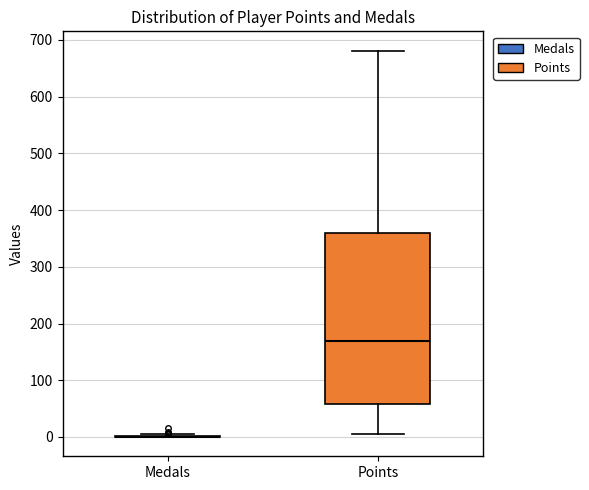

Reading left to right, read every box against the y-axis: the position of its median line, the range the box covers, and the ends of its whiskers. The values are not printed on the chart, so give them approximately, as read against the axis.

Medals: box collapsed to a line at 0, whiskers 0 to 10
Points: median 170, box 60 to 360, whiskers 10 to 680